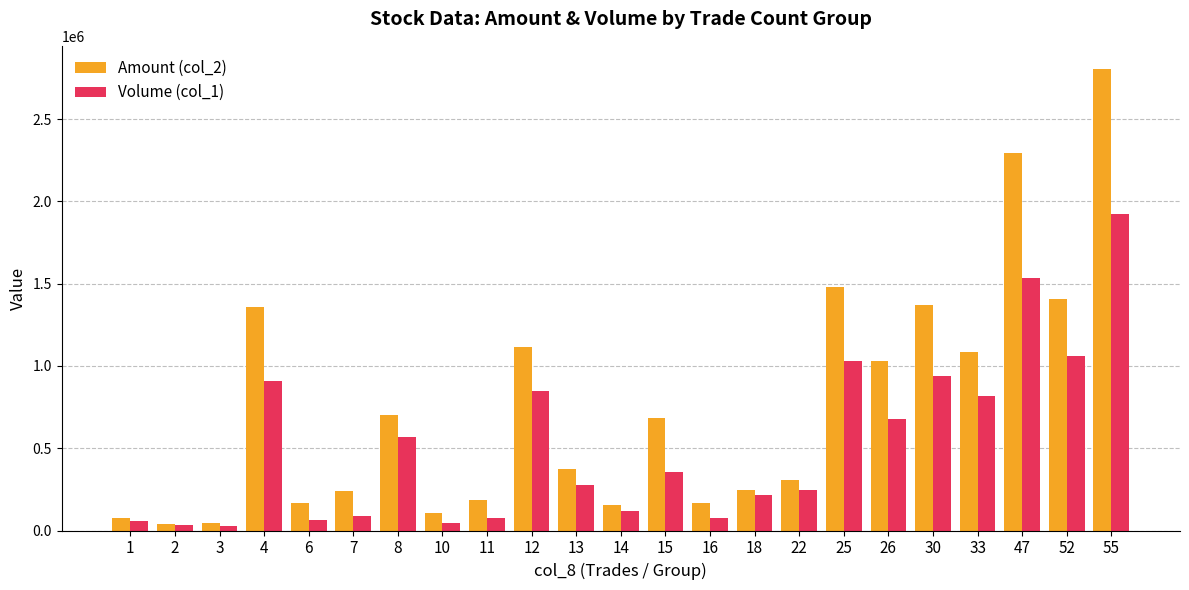

Which series has the largest range (max minus min)?

Amount (col_2)